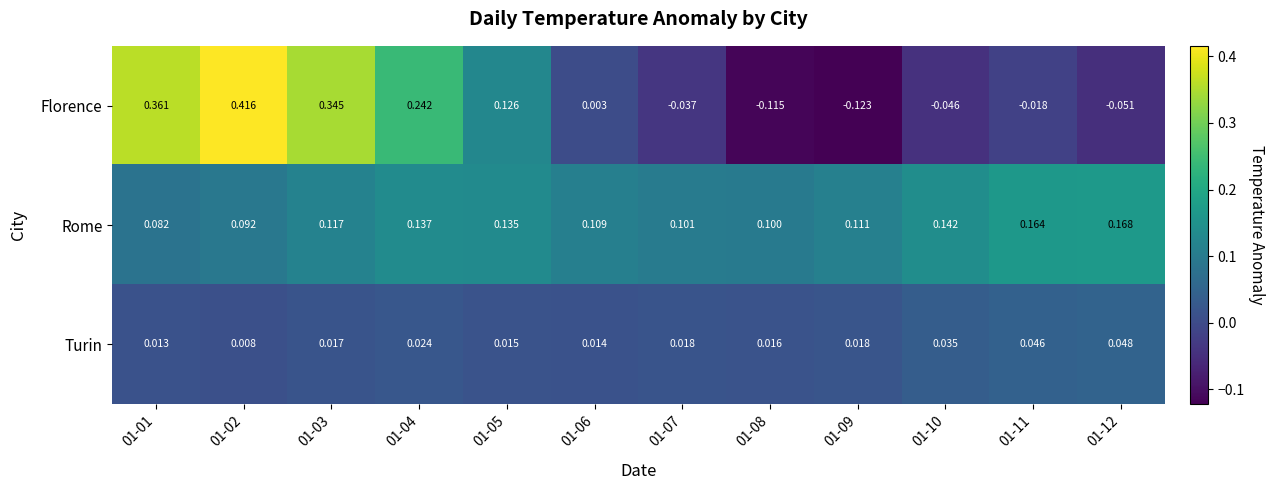

Is the value of Florence at 01-08 greater than the value of Rome at 01-11?

No